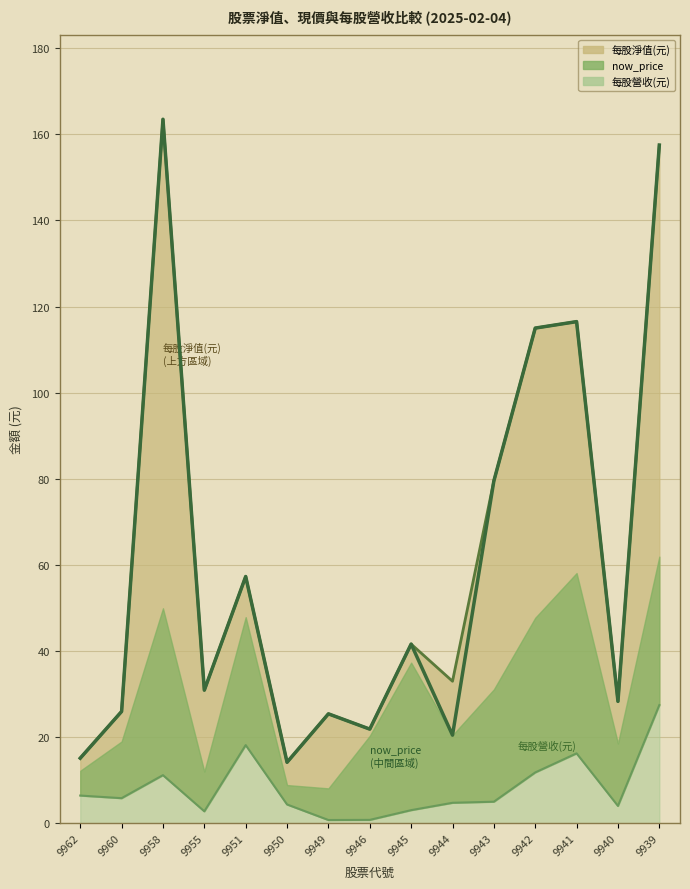

The value of now_price at 9939 is 274.5. True or false?

False